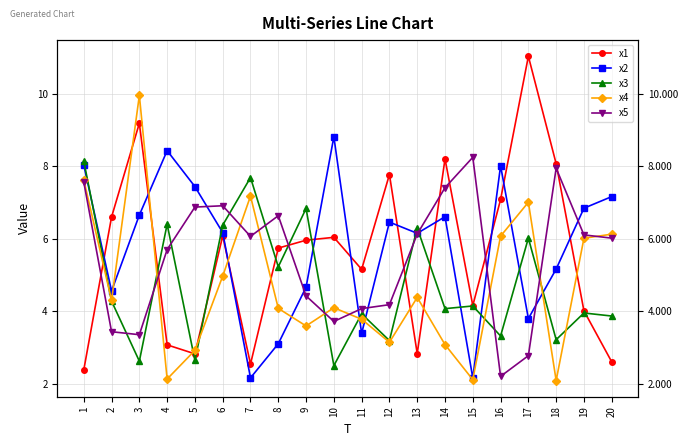

List the labels in order of x5 value, smallest first.

16, 17, 3, 2, 10, 11, 12, 9, 4, 20, 7, 19, 13, 8, 5, 6, 14, 1, 18, 15